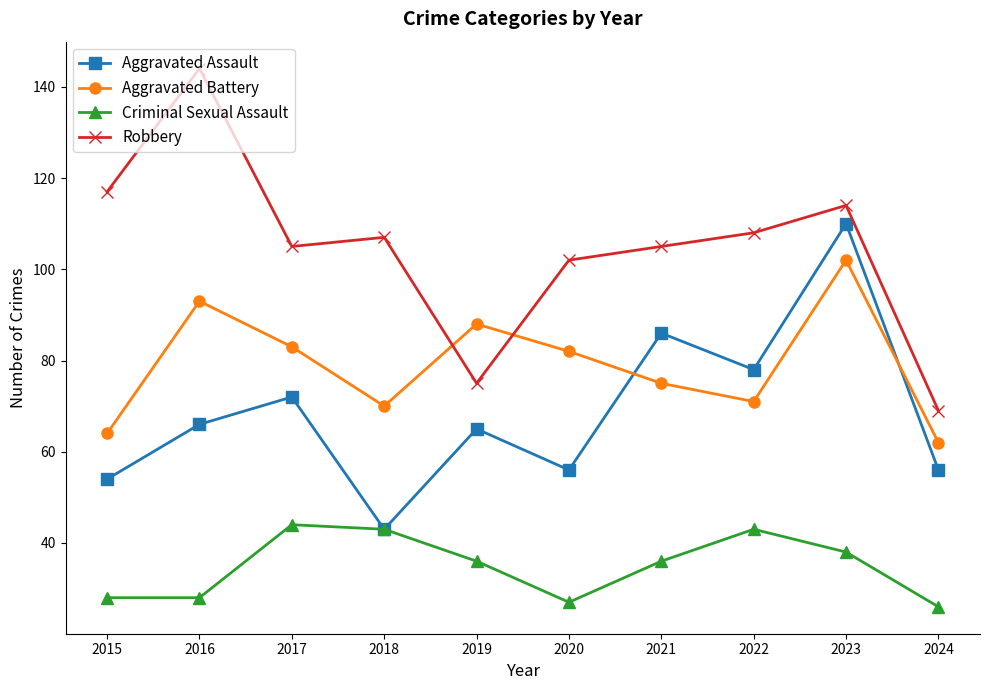

What is the spread (max minus min) of values at 2024?

43